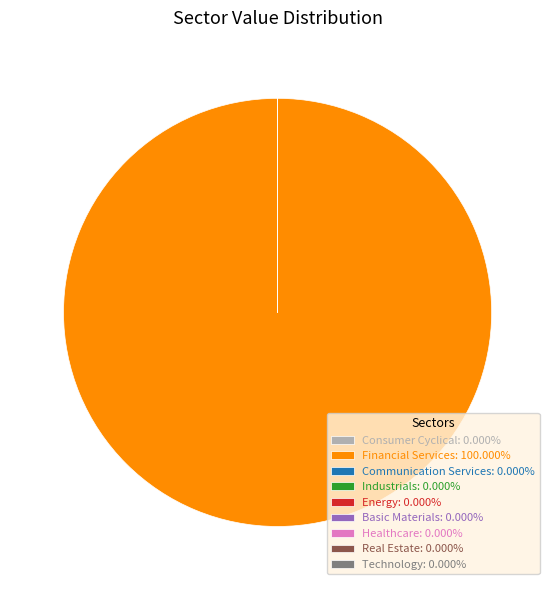

Does any single category account for the majority?

Yes